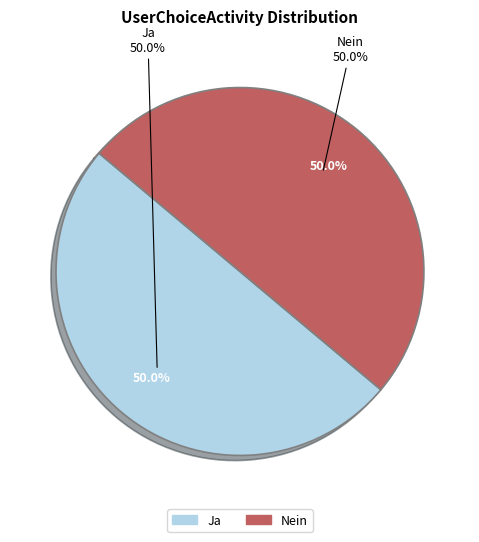

Which slice is the smallest?

Ja